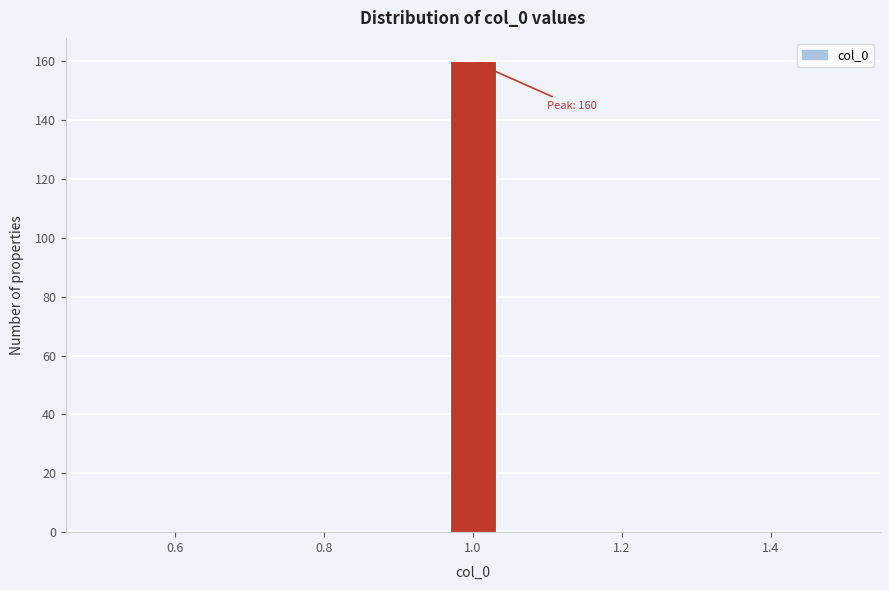

Around what value on the x-axis is the tallest bar? Give the approximate position of its centre, as read against the axis.

1.00